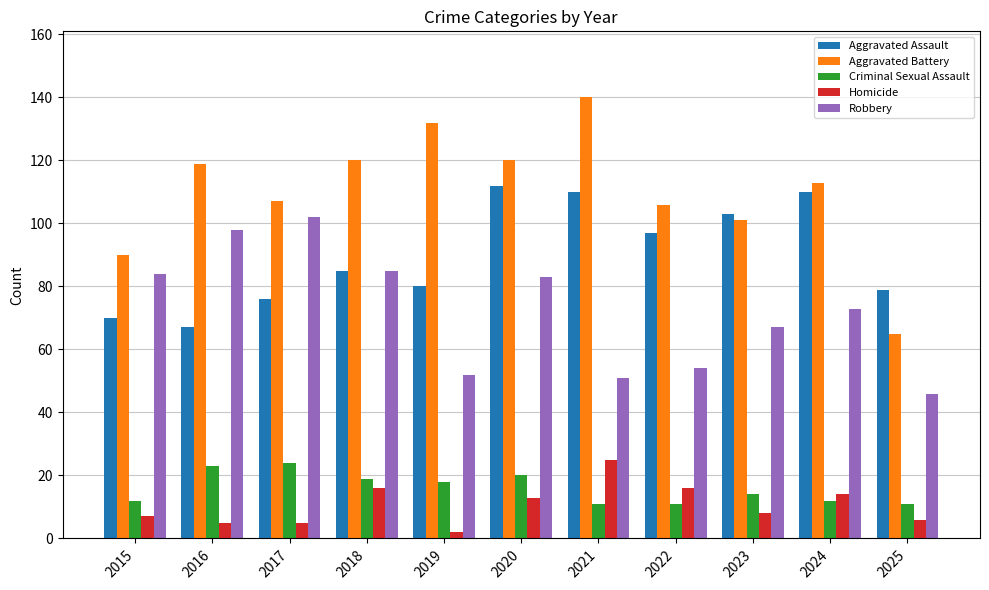

Is it true that Aggravated Assault equals 22 at 2025?

False